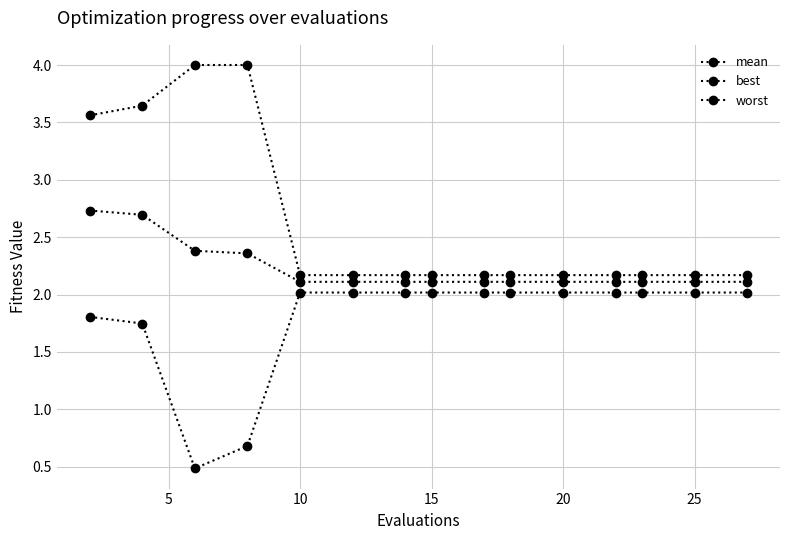

Is this an area chart (filled region under the line)?

No